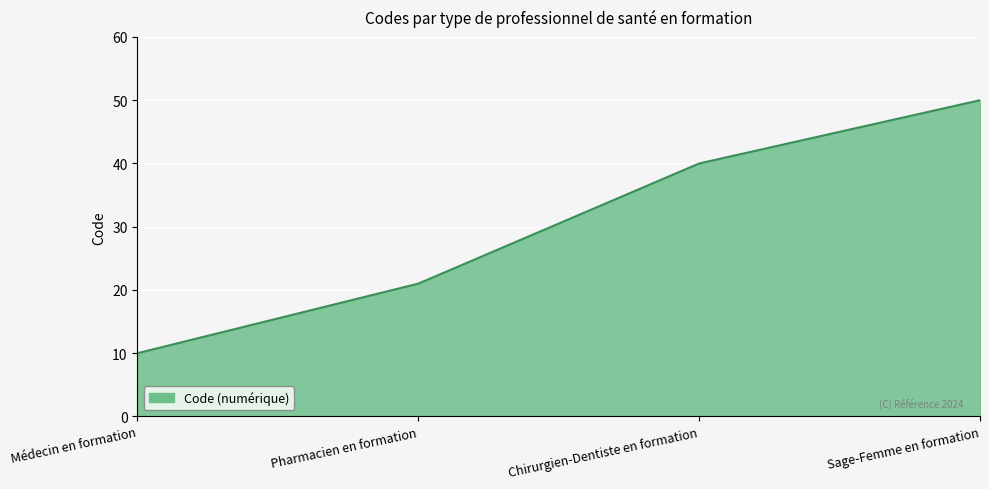

What is the change in value from Médecin en formation to Pharmacien en formation?

+11